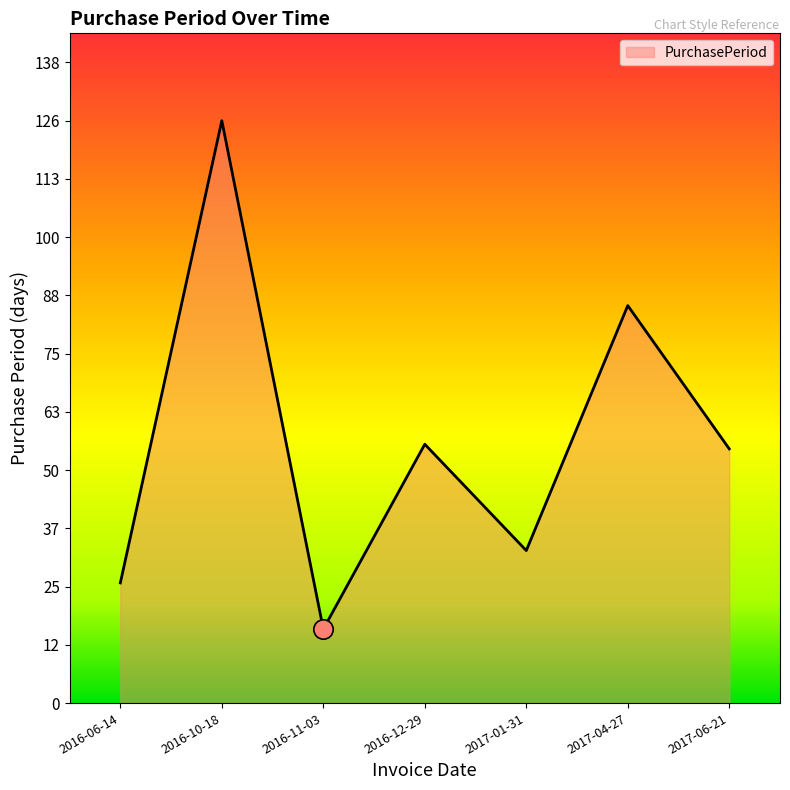

Where is the first local maximum?

2016-10-18